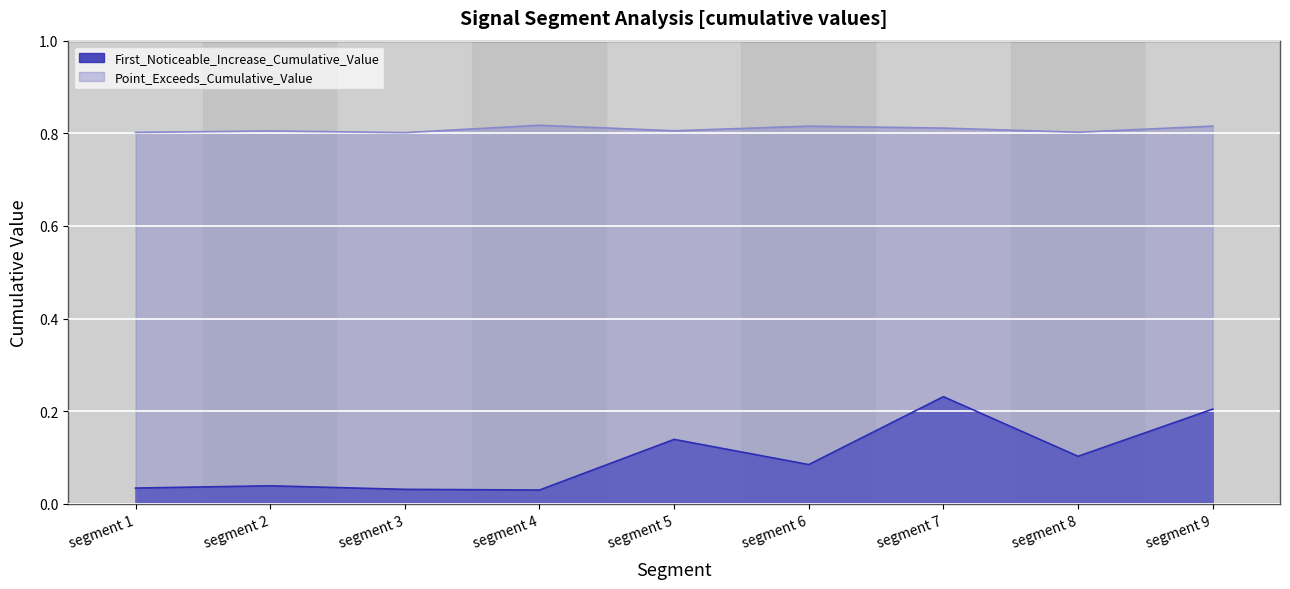

Where is the first local maximum for First_Noticeable_Increase_Cumulative_Value?

segment 2